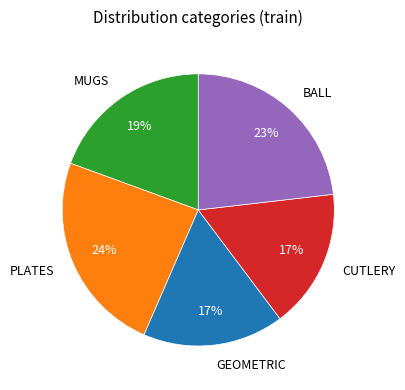

Is BALL the majority of the pie?

No